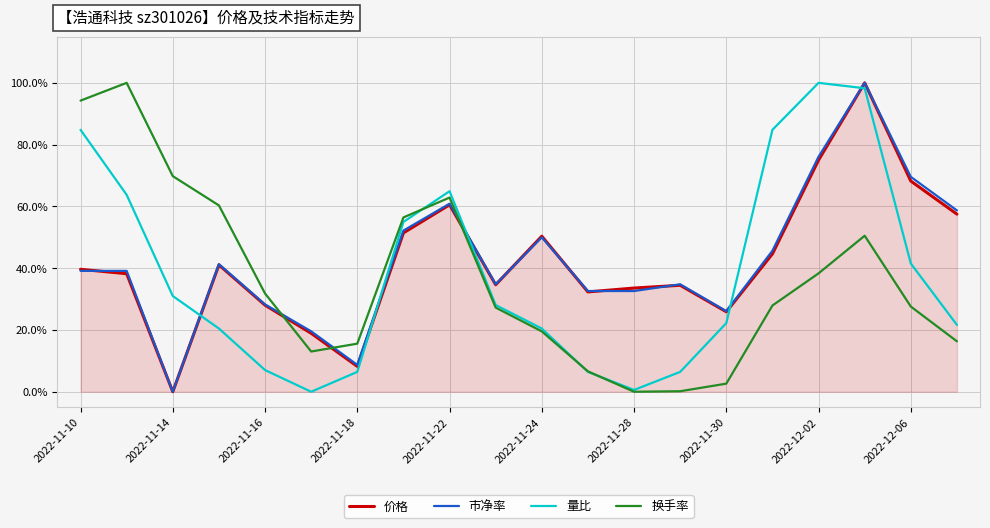

Reading left to right, what are all the values shown in this chart?

价格: 0.4	0.4	0.0	0.4	0.3	0.2	0.1	0.5	0.6	0.3	0.5	0.3	0.3	0.3	0.3	0.4	0.8	1.0	0.7	0.6
市净率: 0.4	0.4	0.0	0.4	0.3	0.2	0.1	0.5	0.6	0.3	0.5	0.3	0.3	0.3	0.3	0.5	0.8	1.0	0.7	0.6
量比: 0.8	0.6	0.3	0.2	0.1	0.0	0.1	0.5	0.6	0.3	0.2	0.1	0.0	0.1	0.2	0.8	1.0	1.0	0.4	0.2
换手率: 0.9	1.0	0.7	0.6	0.3	0.1	0.2	0.6	0.6	0.3	0.2	0.1	0.0	0.0	0.0	0.3	0.4	0.5	0.3	0.2